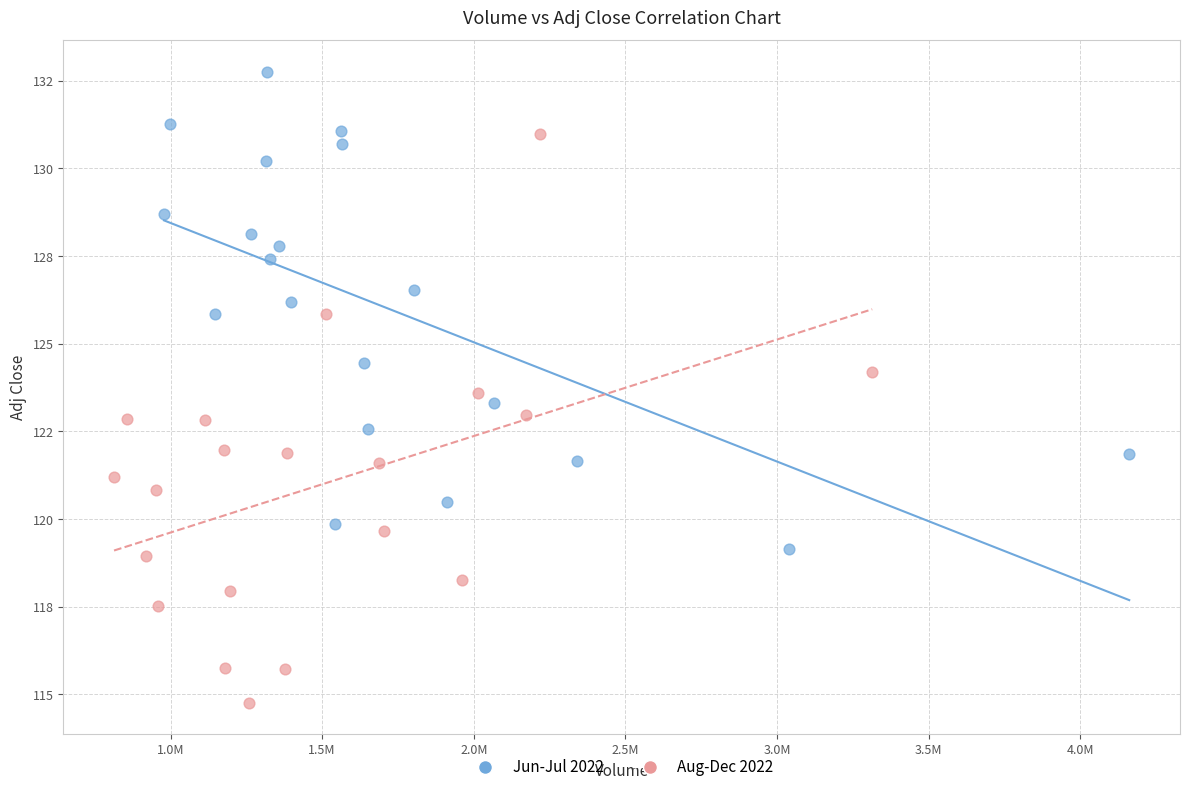

What are all the series names shown in the legend?

Jun-Jul 2022, Aug-Dec 2022